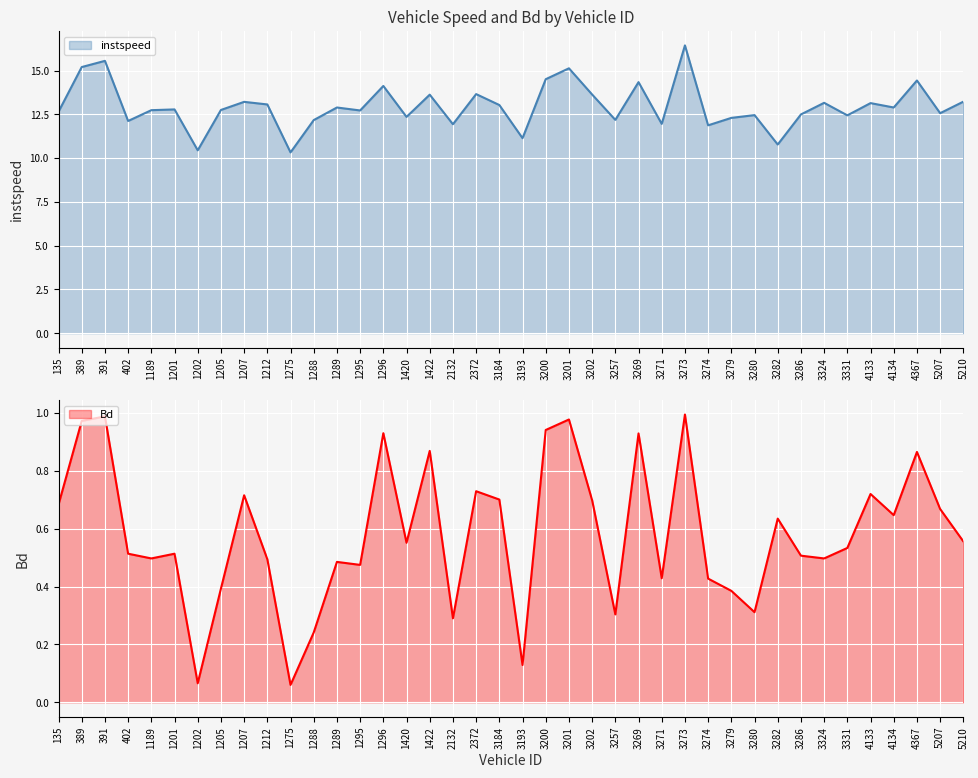

List the labels in order of Bd value, largest first.

3273.0, 391.0, 3201.0, 389.0, 3200.0, 1296.0, 3269.0, 1422.0, 4367.0, 2372.0, 4133.0, 1207.0, 3184.0, 3202.0, 135.0, 5207.0, 4134.0, 3282.0, 5210.0, 1420.0, 3331.0, 402.0, 1201.0, 3286.0, 1189.0, 3324.0, 1212.0, 1289.0, 1295.0, 3271.0, 3274.0, 1205.0, 3279.0, 3280.0, 3257.0, 2132.0, 1288.0, 3193.0, 1202.0, 1275.0